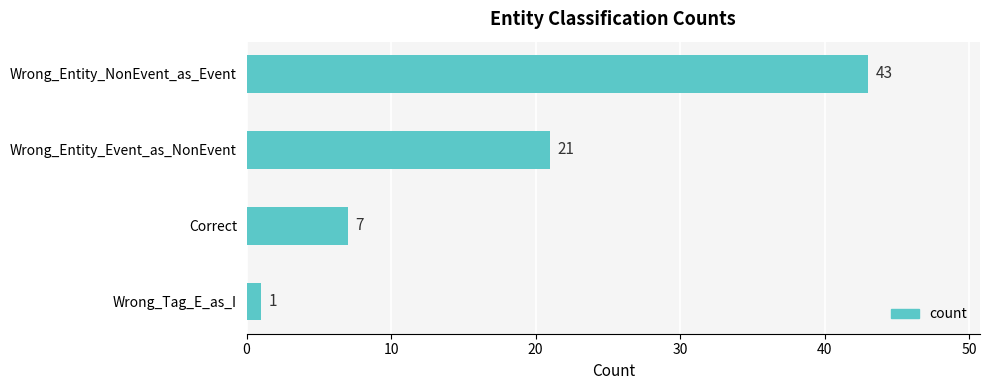

Which has a higher value, Wrong_Entity_NonEvent_as_Event or Wrong_Tag_E_as_I?

Wrong_Entity_NonEvent_as_Event